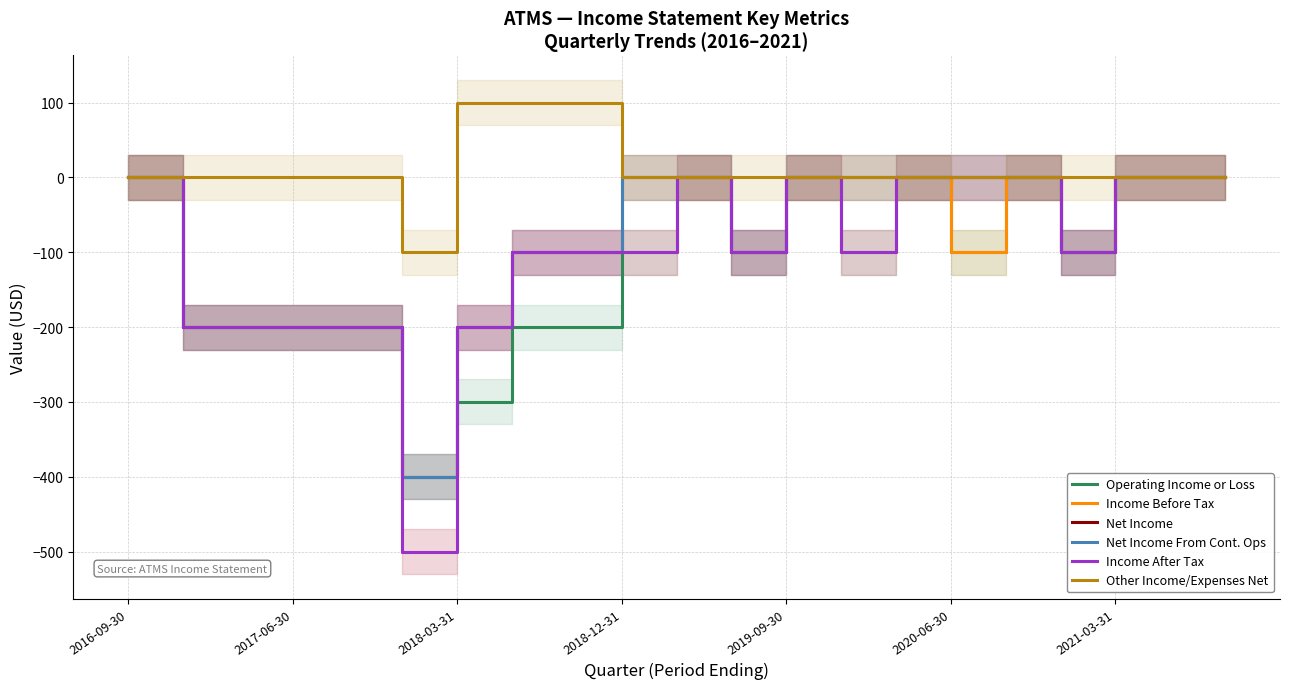

How many Income After Tax values are between -200 and 0?

20